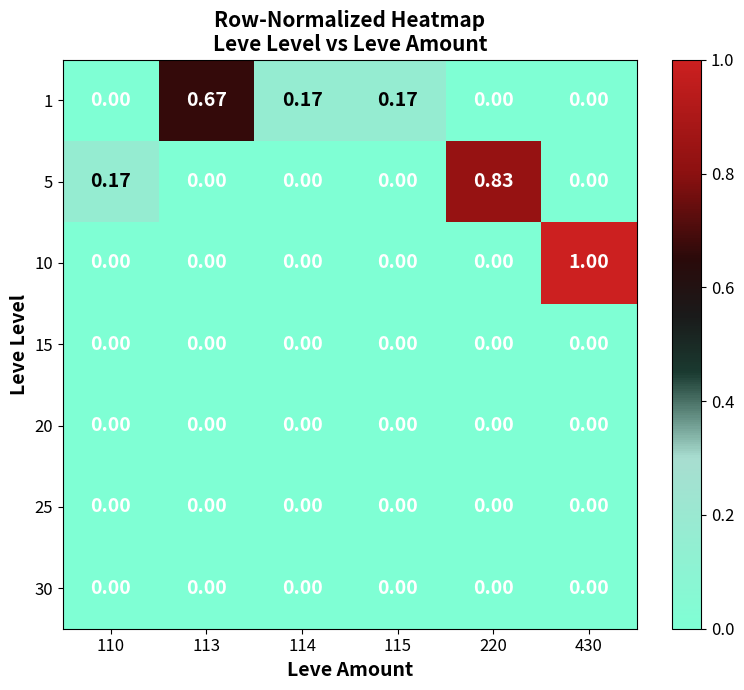

Is the value of 15 at 220 greater than the value of 5 at 220?

No